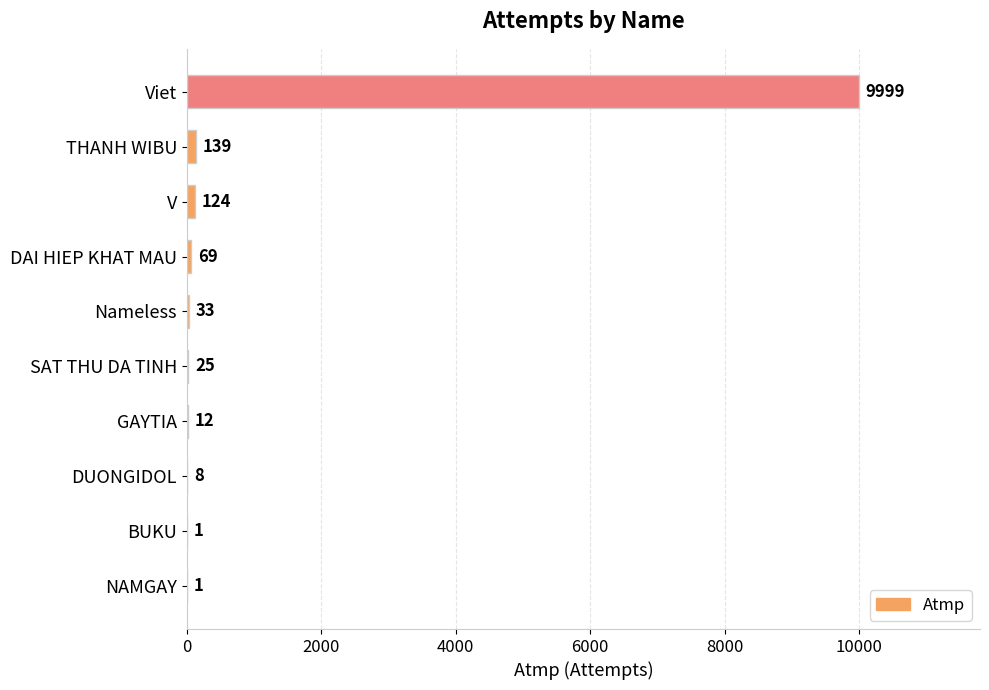

Between DUONGIDOL and V, which is larger?

V